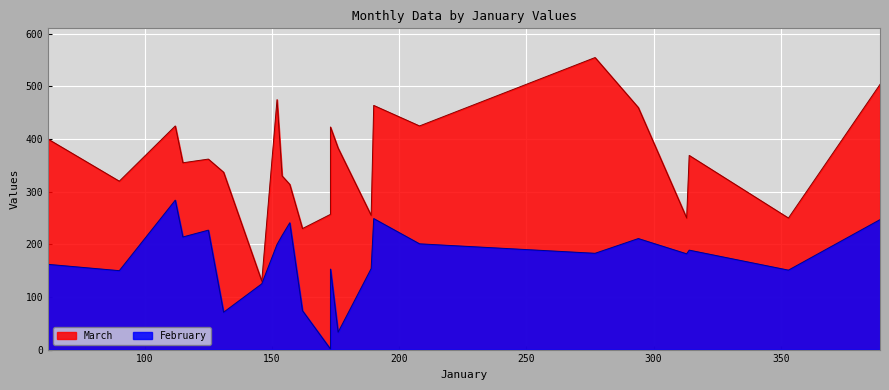

Which series has the largest range (max minus min)?

March